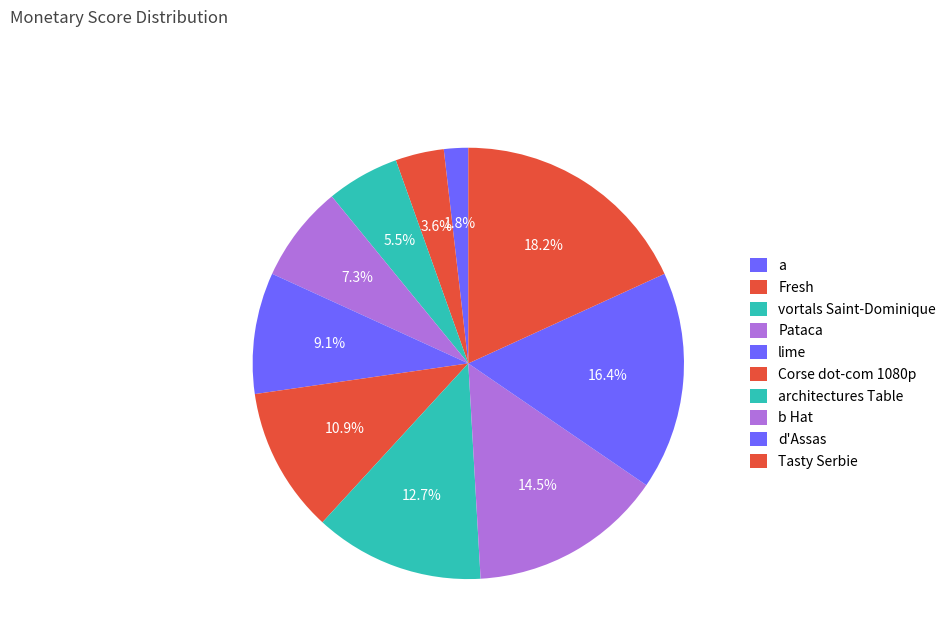

Rank the categories by value from highest to lowest.

Tasty Serbie, d'Assas, b Hat, architectures Table, Corse dot-com 1080p, lime, Pataca, vortals Saint-Dominique, Fresh, a